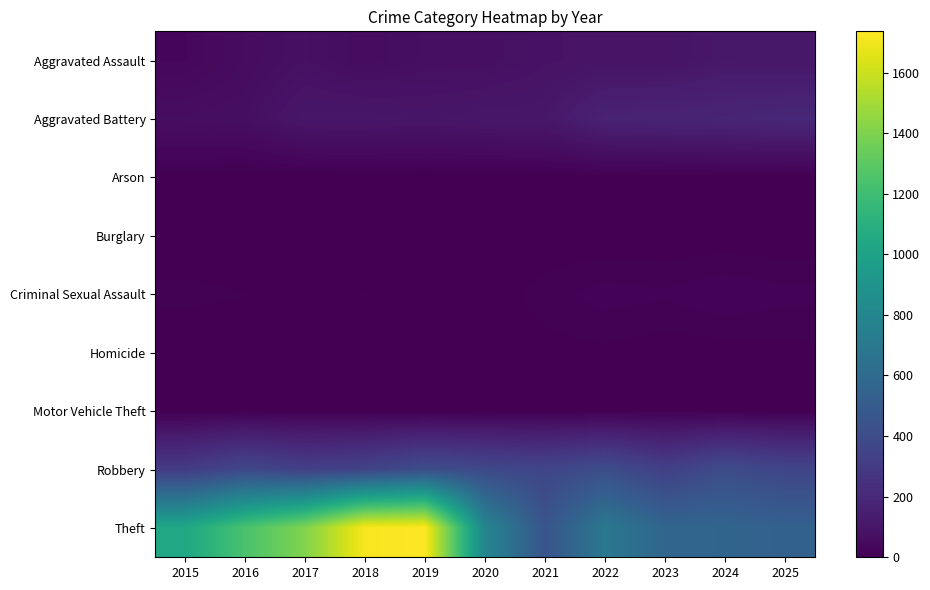

What is the maximum value shown in the chart?

1736